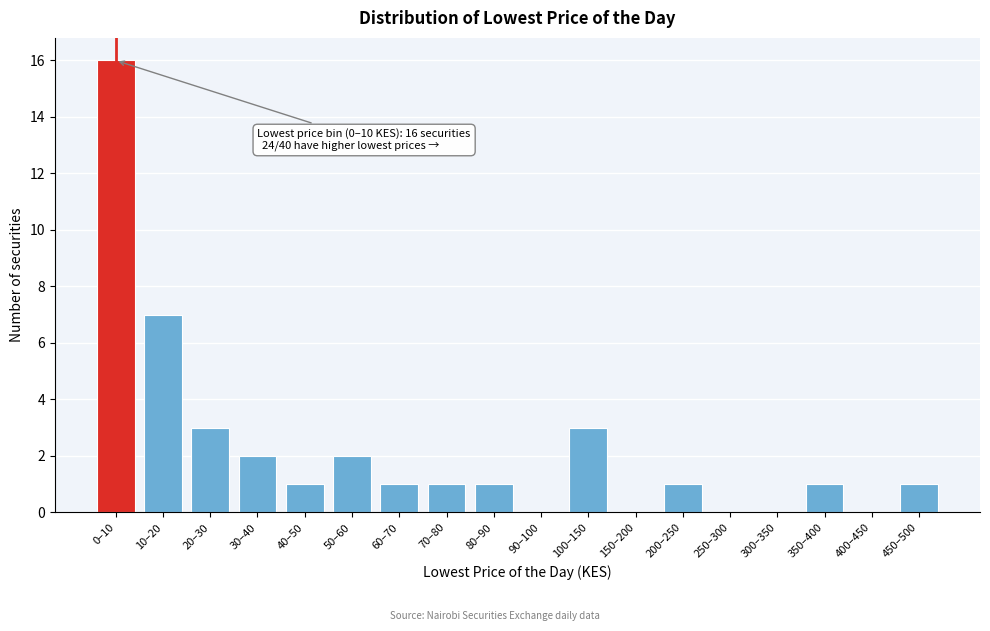

Reading right to left, list all the values displayed in this chart.

450–500=1	400–450=0	350–400=1	300–350=0	250–300=0	200–250=1	150–200=0	100–150=3	90–100=0	80–90=1	70–80=1	60–70=1	50–60=2	40–50=1	30–40=2	20–30=3	10–20=7	0–10=16